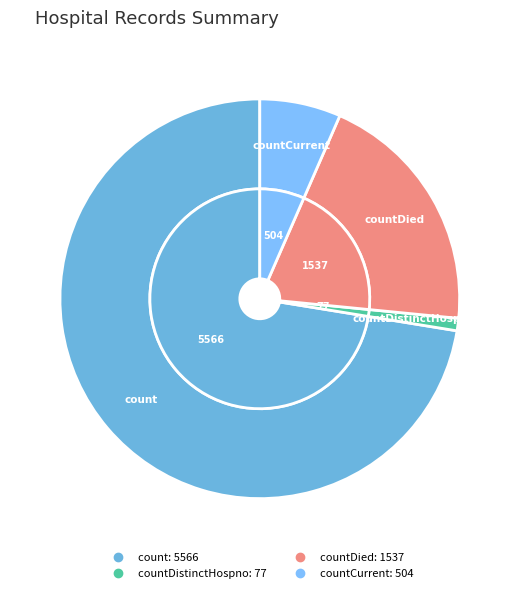

Is there any slice that represents more than half of the pie?

Yes